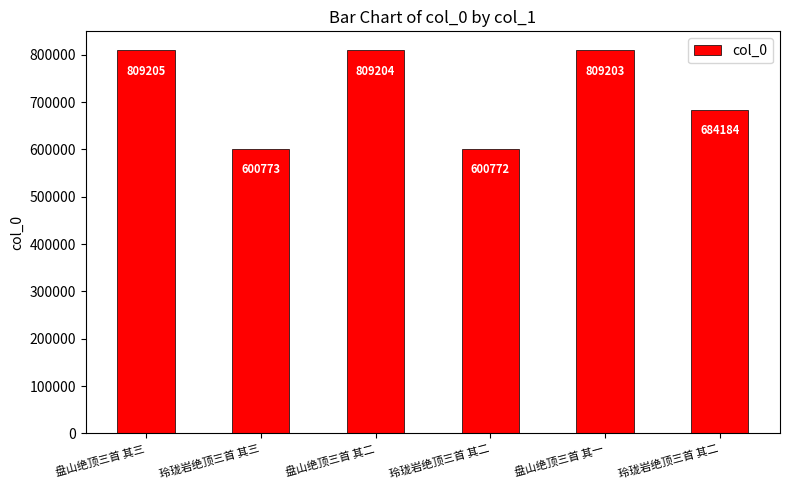

How many series are shown in this chart?

1